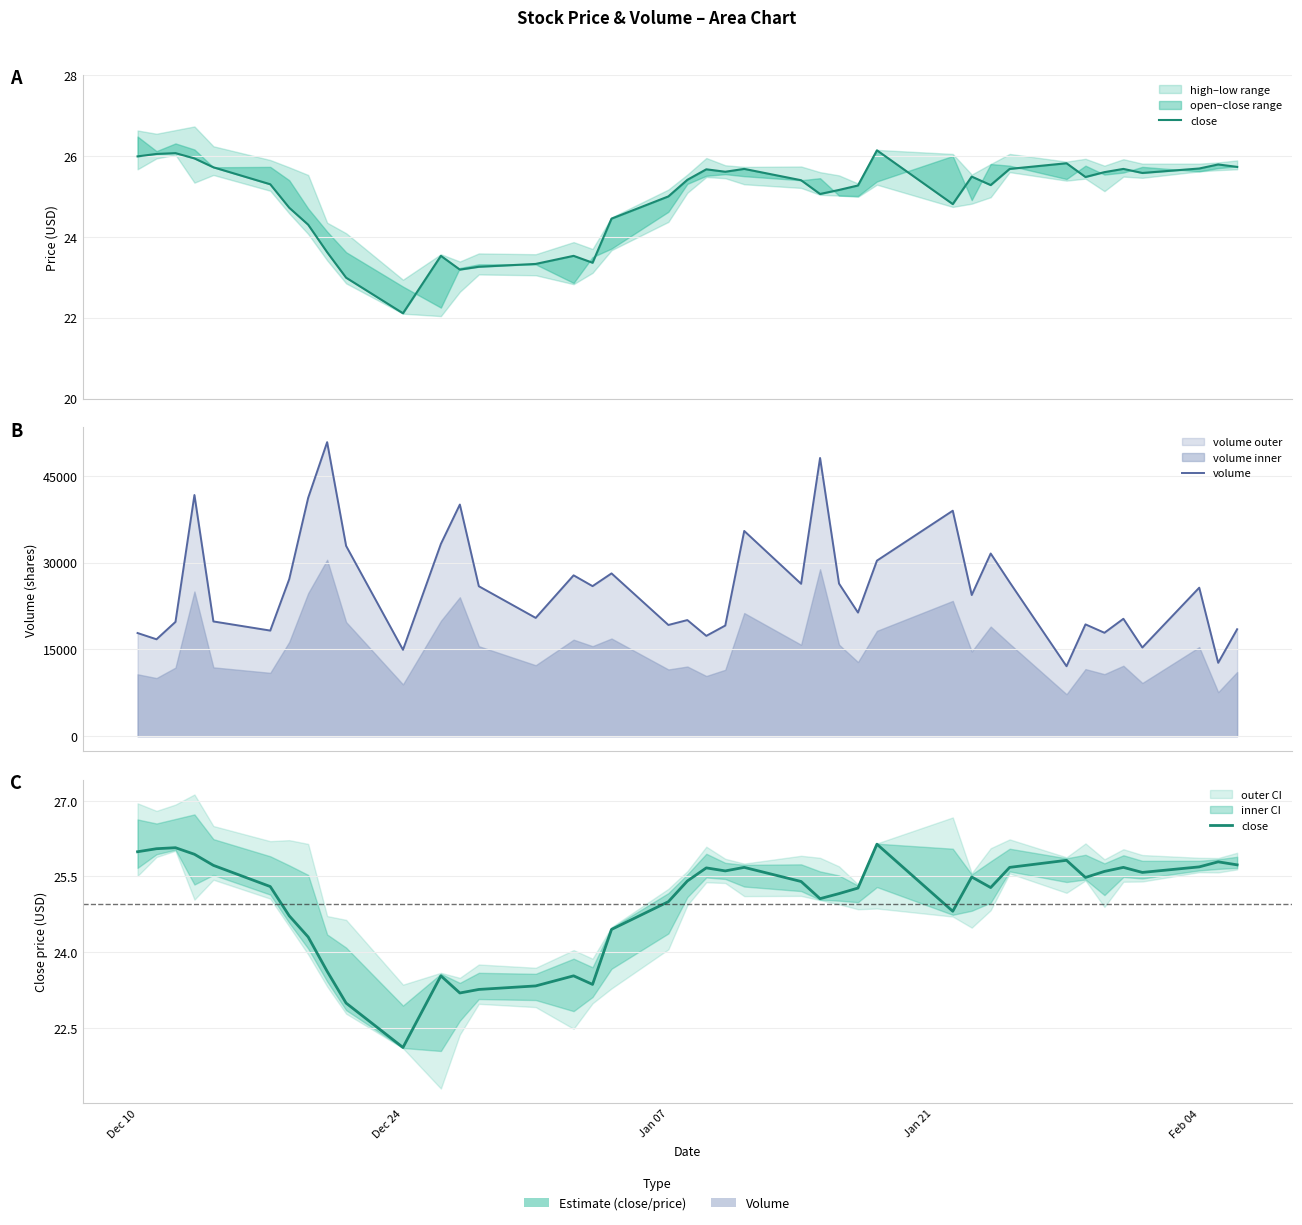

What is the minimum value for close?

22.1